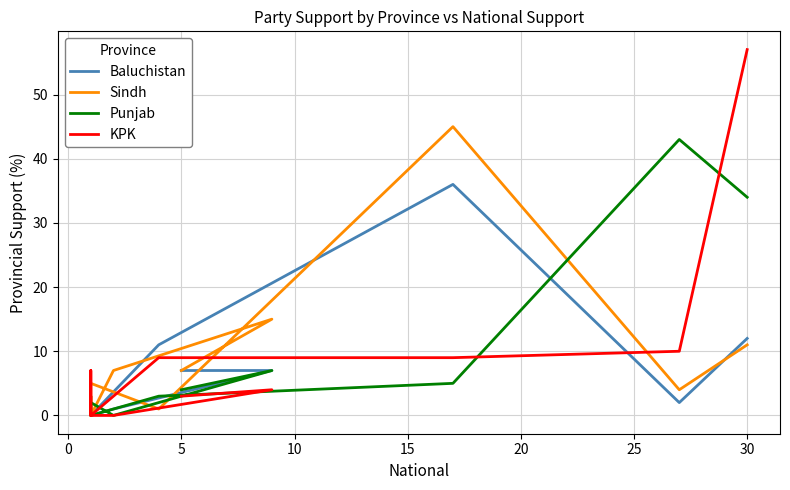

What is the maximum value shown in the chart?

57